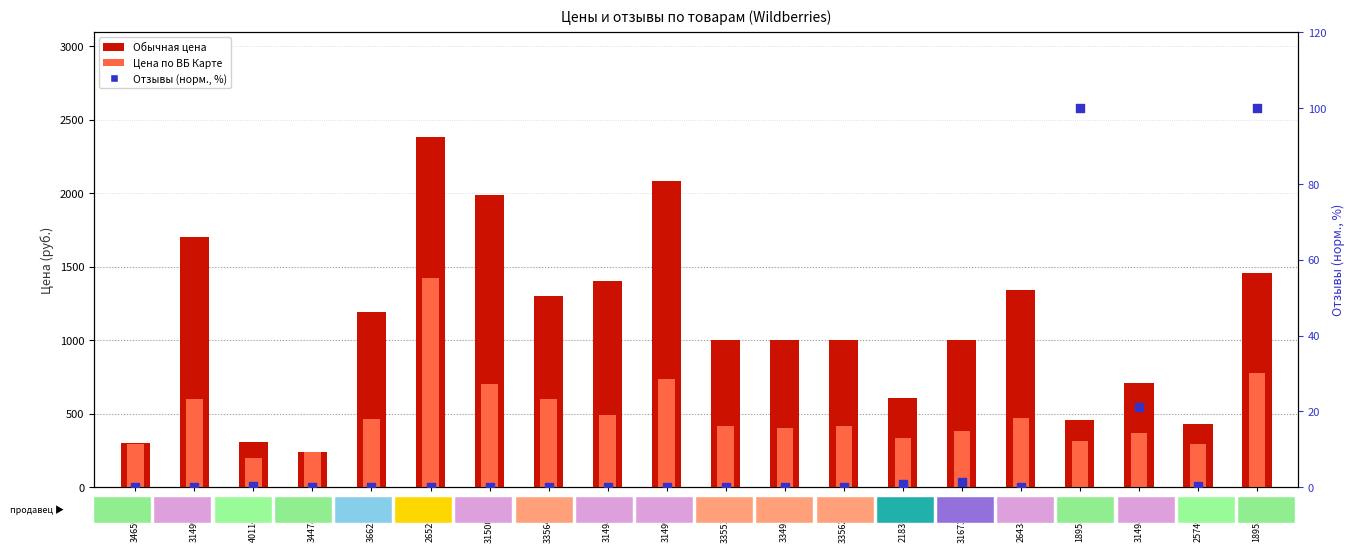

Which series has the widest spread of Y values?

Обычная цена